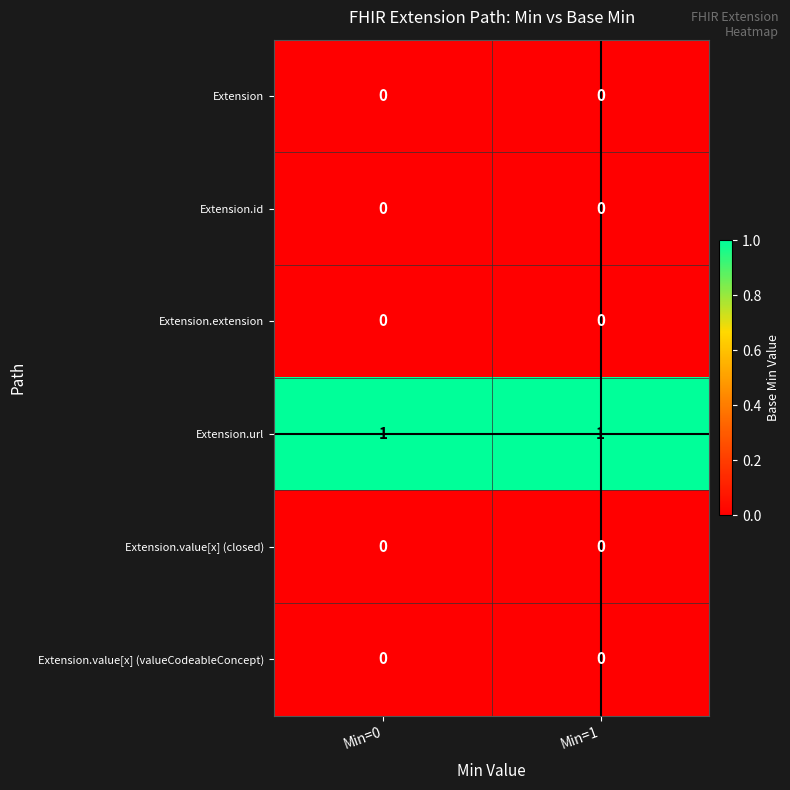

The Extension.url series shows 1 at Min=0. True or false?

True